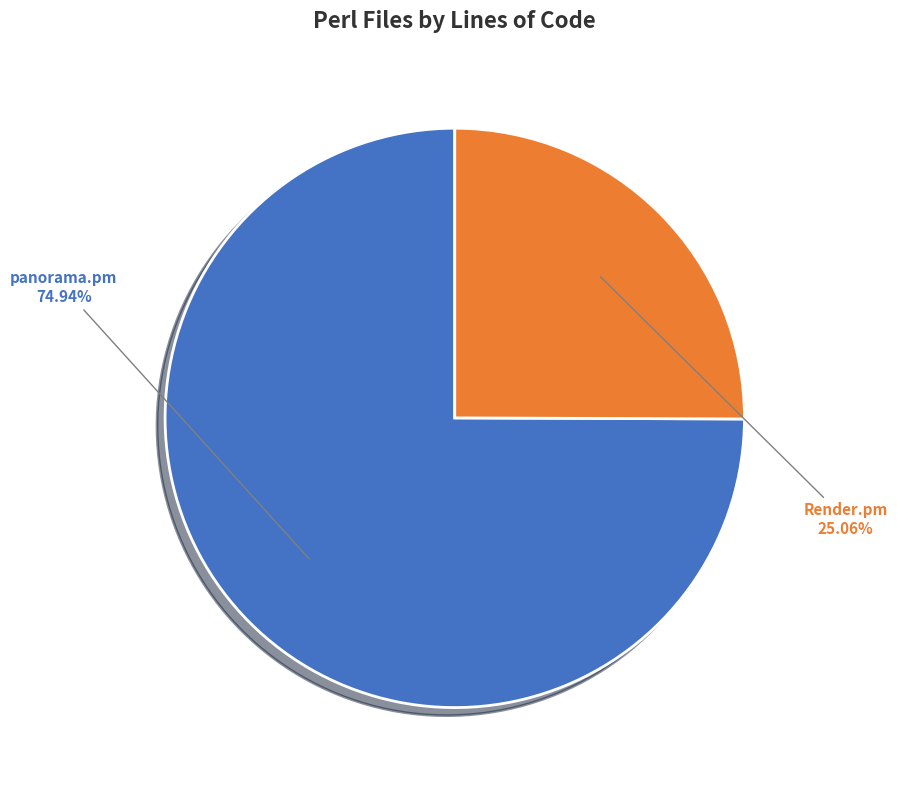

Rank the categories by value from lowest to highest.

Render.pm, panorama.pm